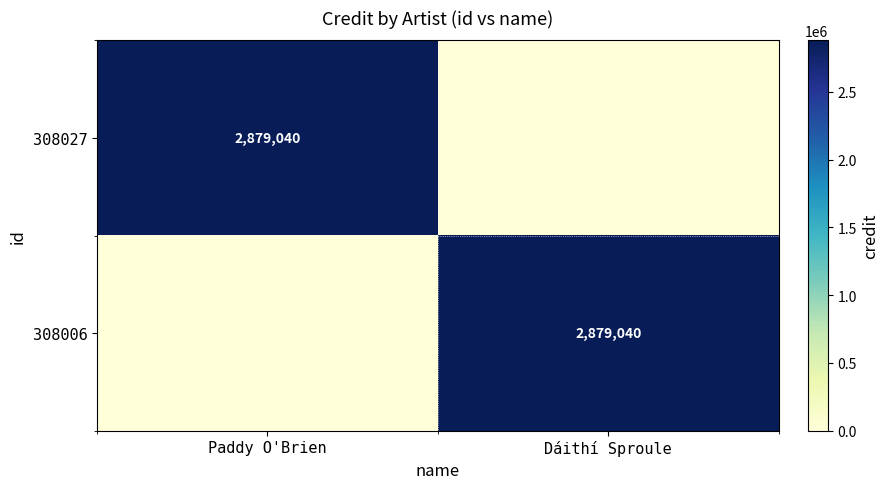

The value of 308027 at Paddy O'Brien is 2879040. True or false?

True